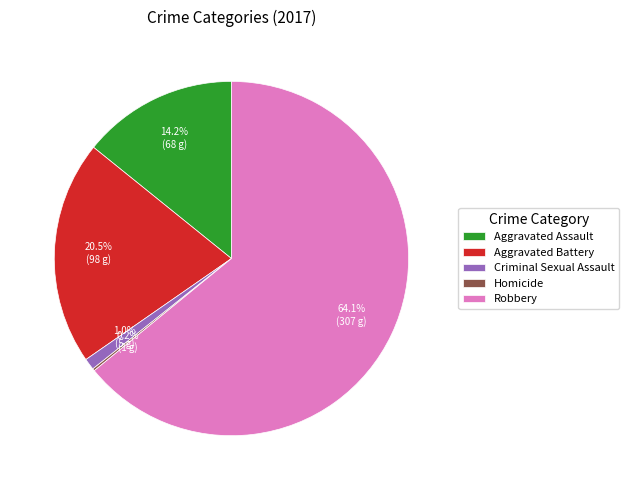

Approximately how many times larger is the value at Aggravated Battery compared to Robbery?

0.3